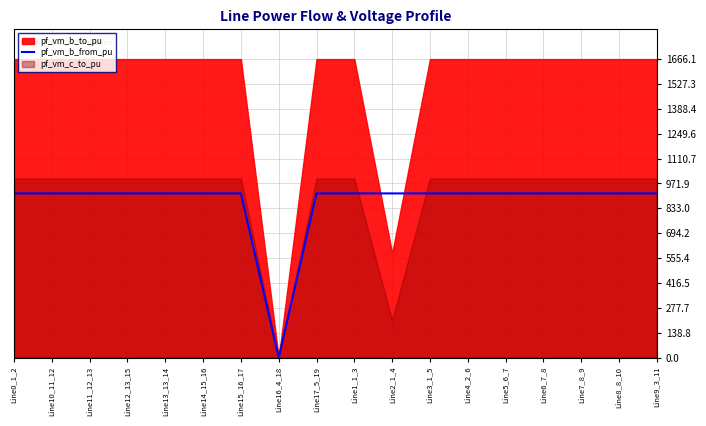

How many values are above zero?

17